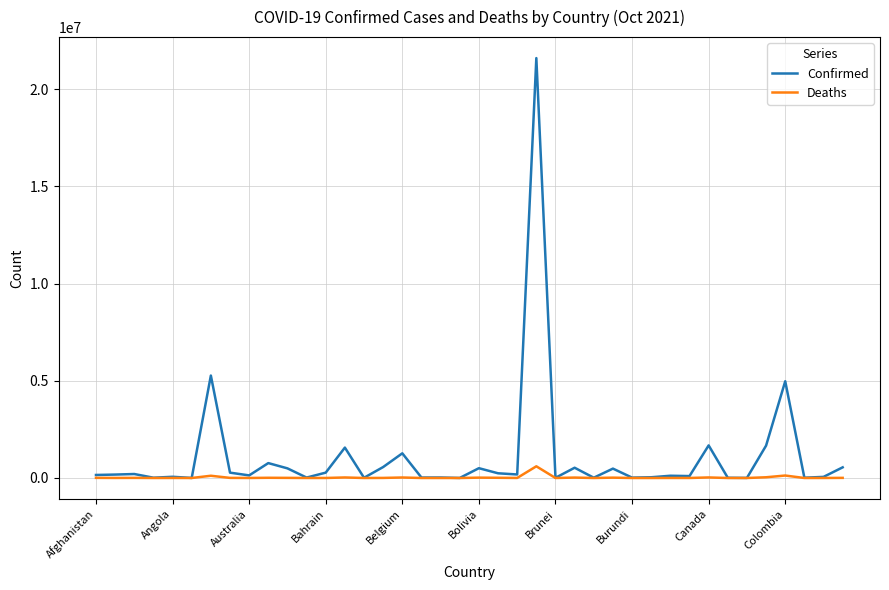

List the series in order of their peak value, highest first.

Confirmed, Deaths